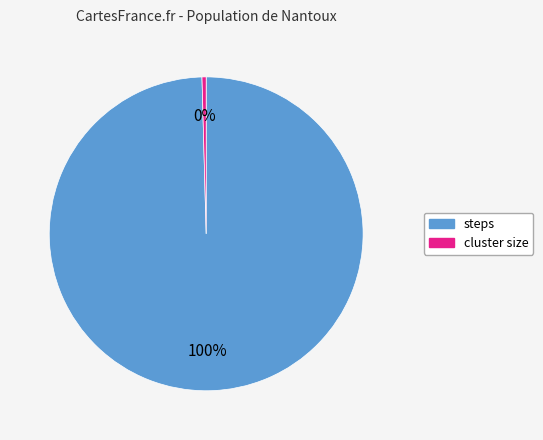

Does any single category account for the majority?

Yes